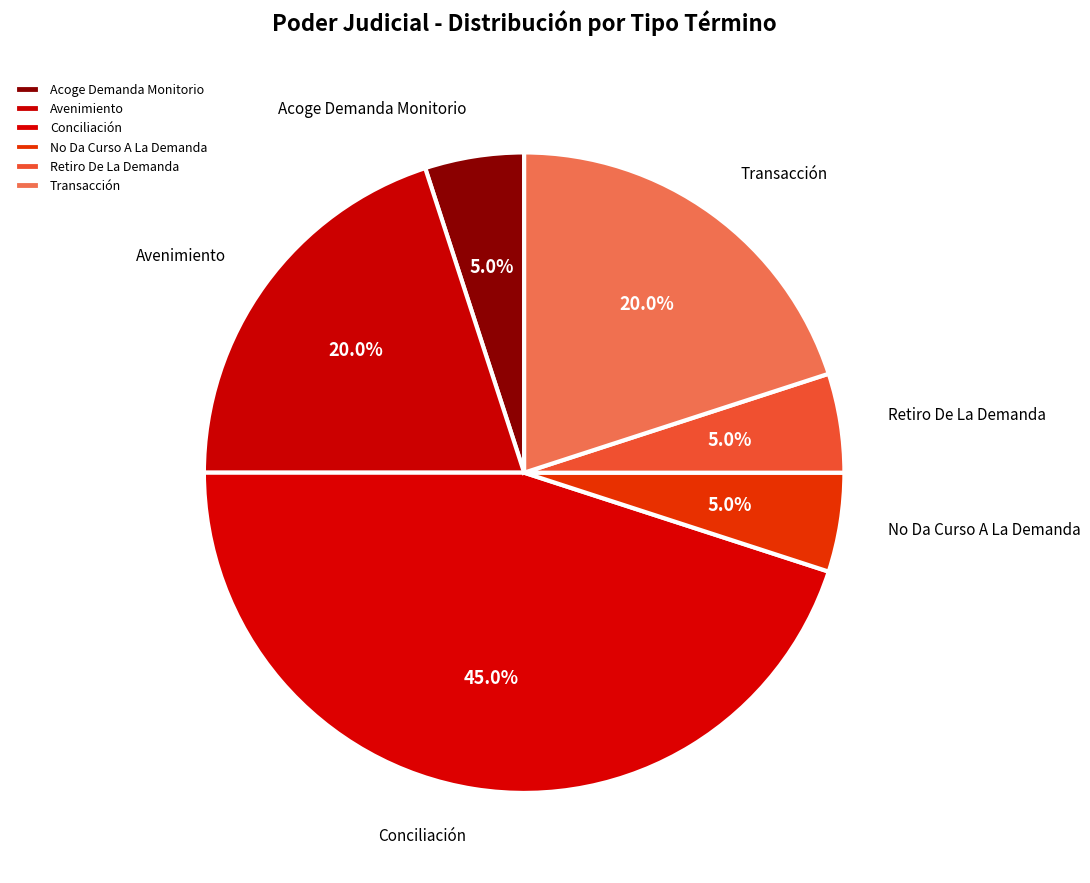

What is the total percentage of Retiro De La Demanda and Avenimiento?

25.0%